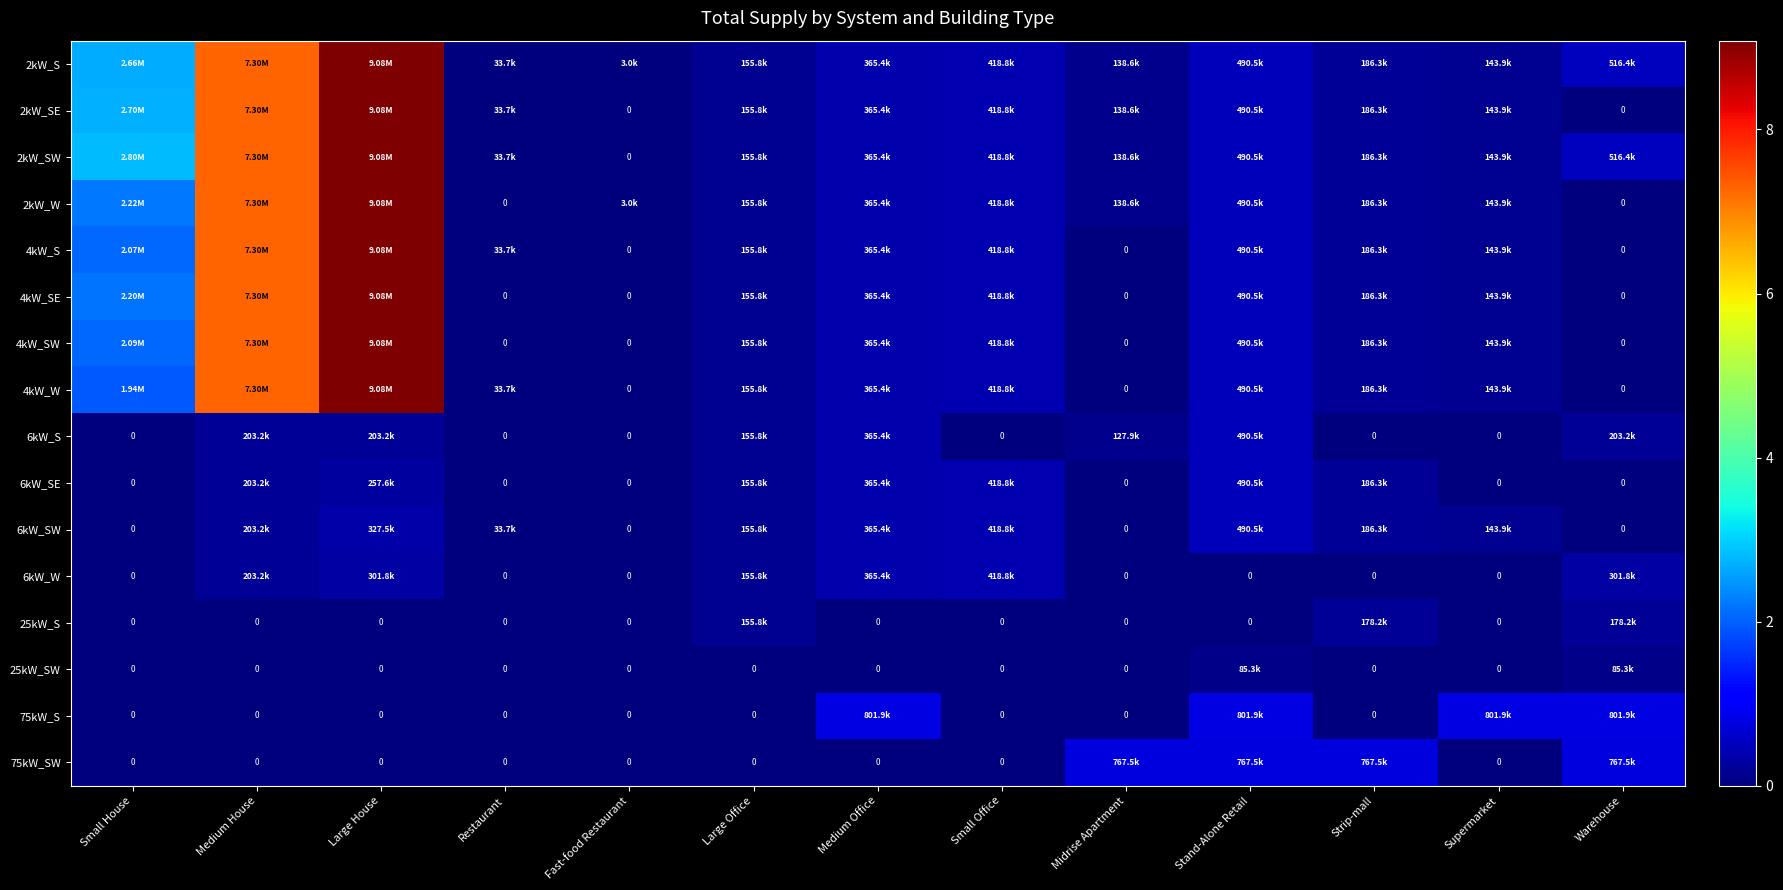

The 2kW_SW series shows 246651.5 at Large Office. True or false?

False